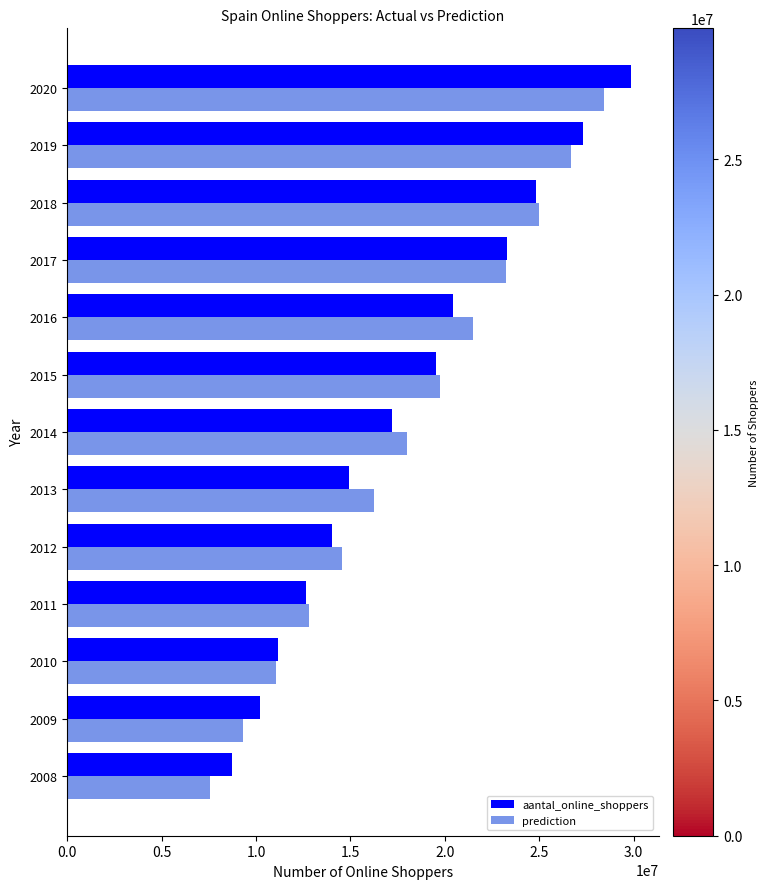

What is the difference between the maximum and minimum values in the aantal_online_shoppers series?

21107674